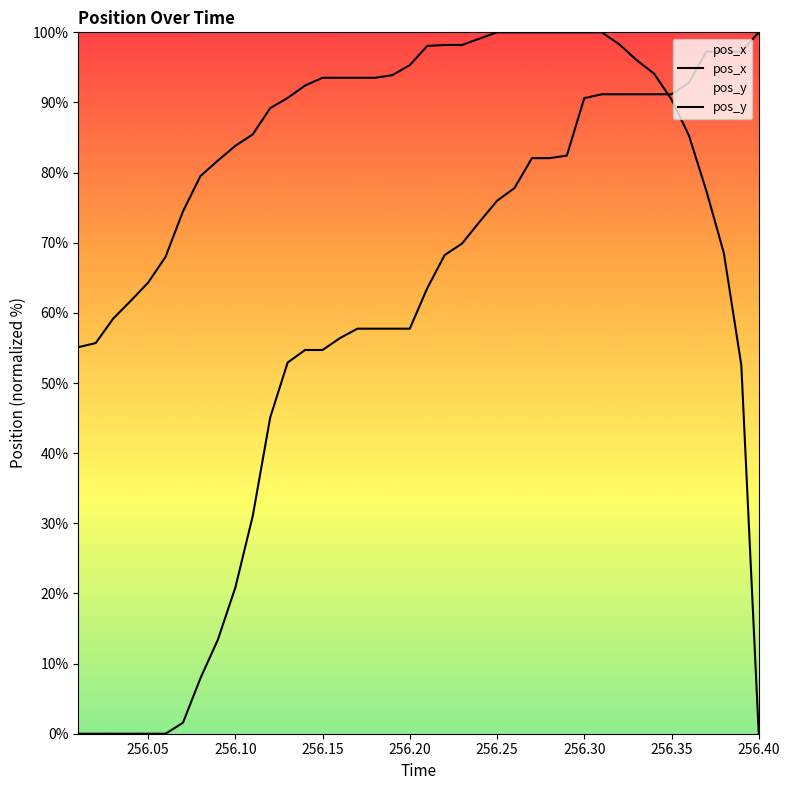

Which category has the highest value in the pos_y series?

256.40